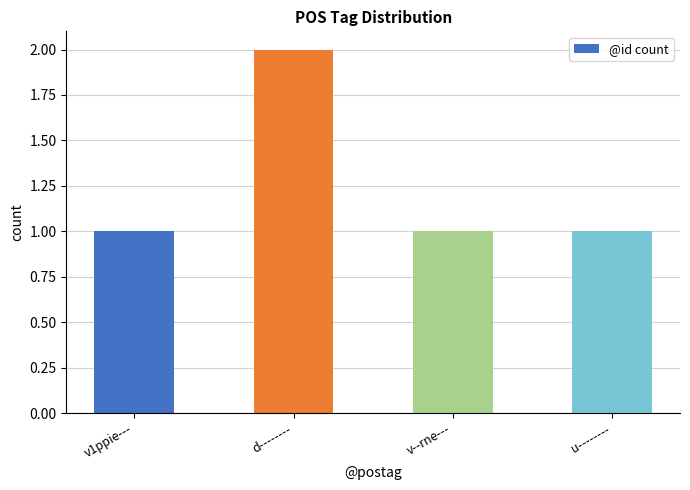

What is the ratio of the value at v--rne--- to the value at d--------?

0.5